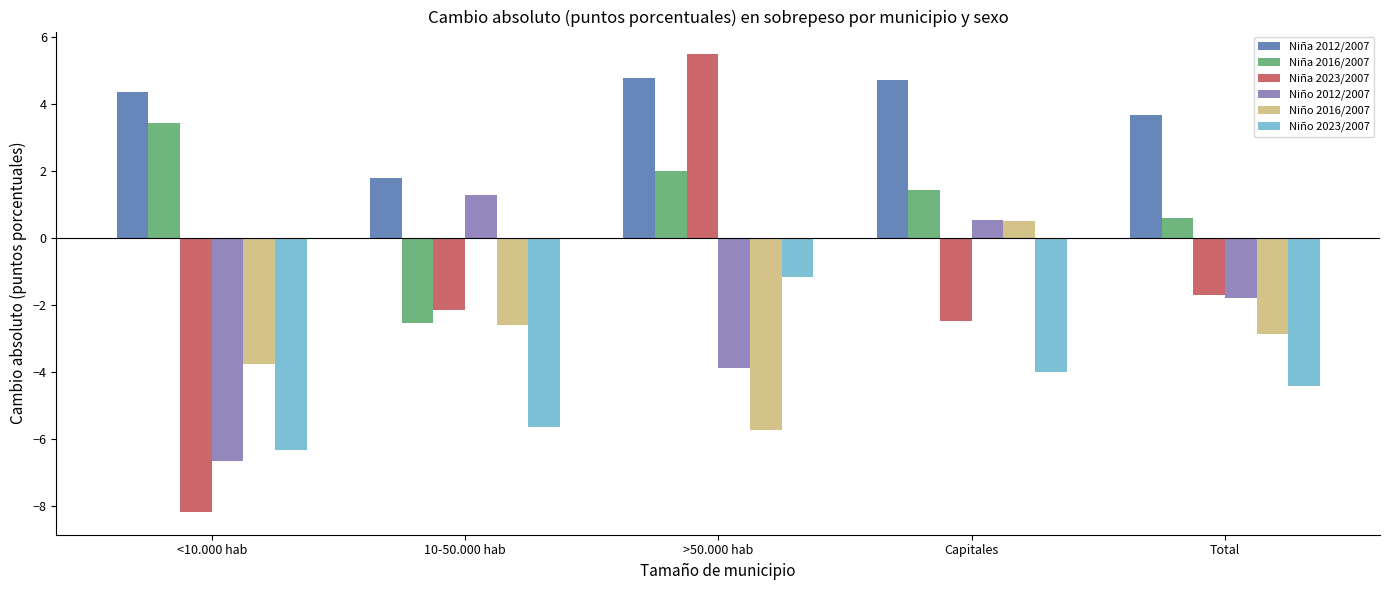

What is the greatest value displayed?

5.5